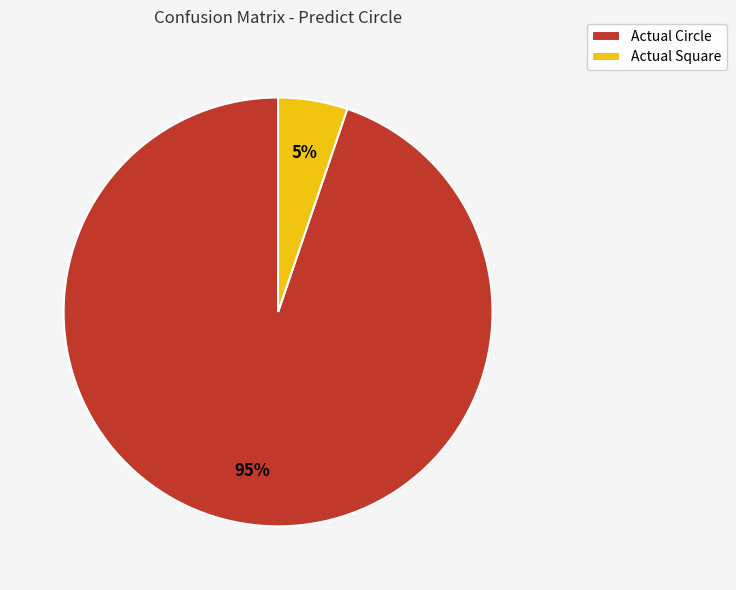

What is the smallest slice in the pie chart?

Actual Square